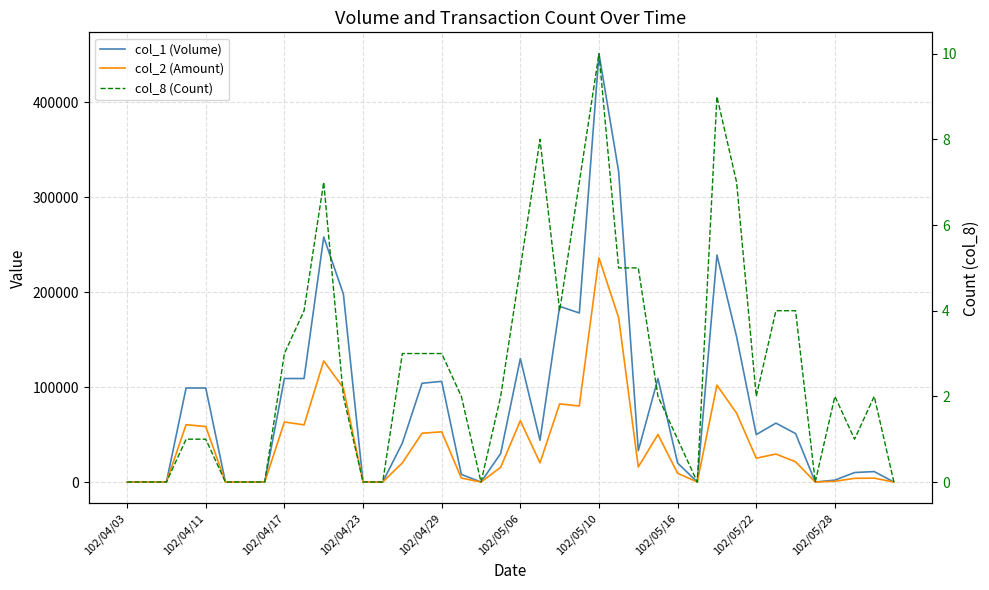

Which category has the lowest value in the col_2 (Amount) series?

102/04/03